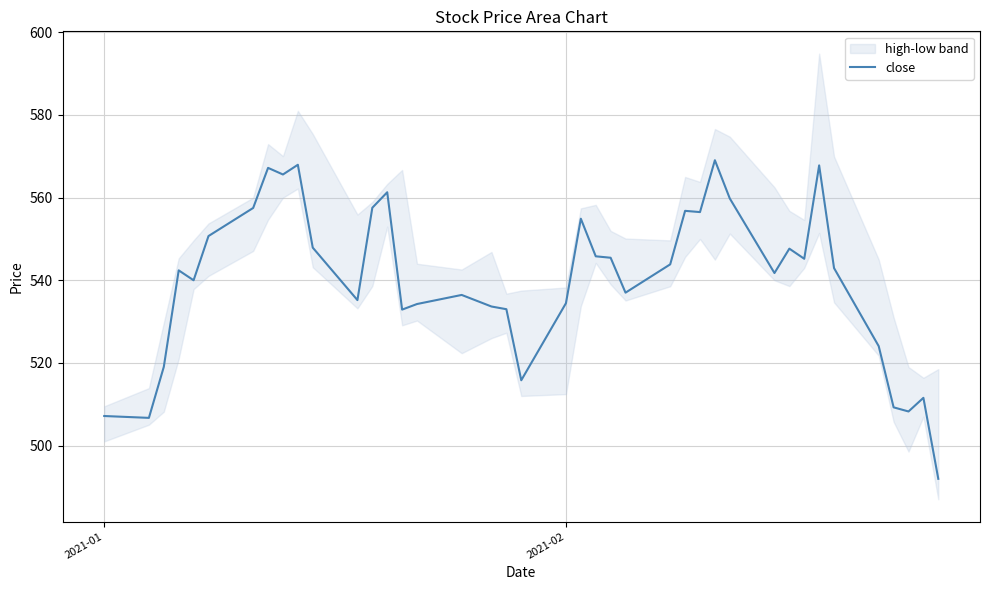

What is the smallest value displayed?

491.9